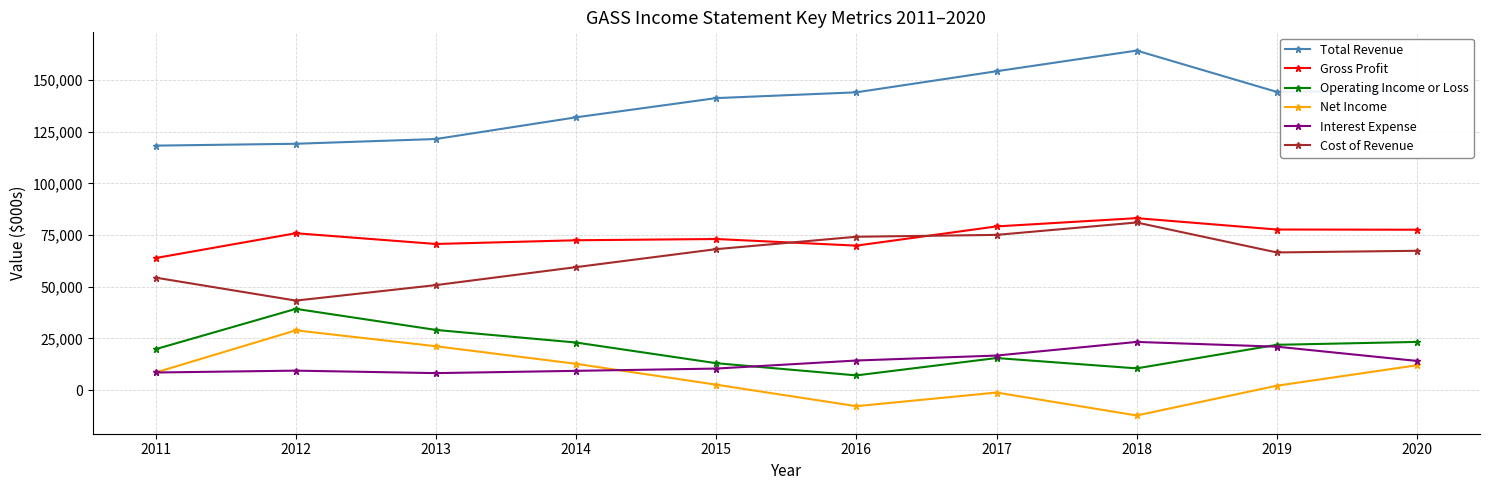

What is the sum of the Operating Income or Loss values at 2020 and 2018?

33800